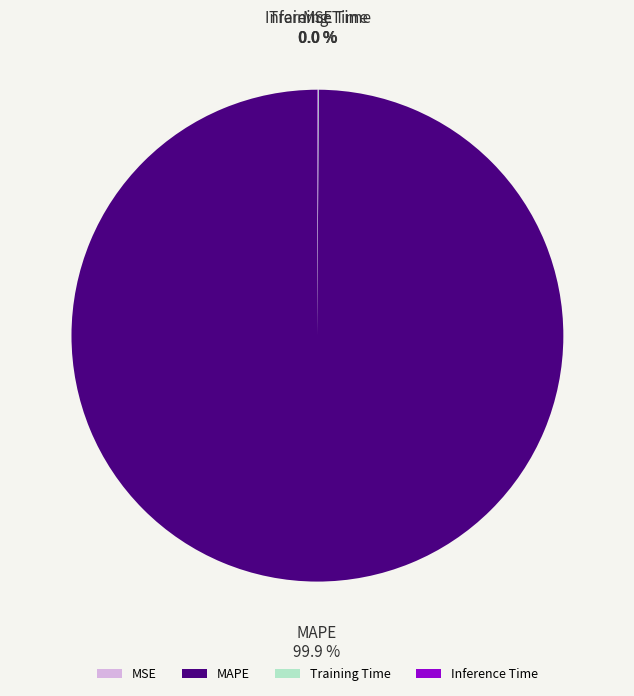

Which slice is the largest?

MAPE